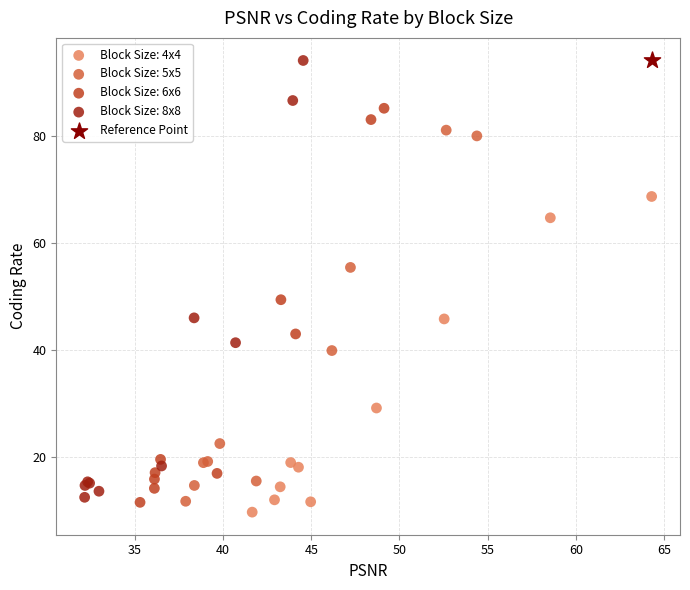

What are all the series names shown in the legend?

Block Size: 4x4, Block Size: 5x5, Block Size: 6x6, Block Size: 8x8, Reference Point